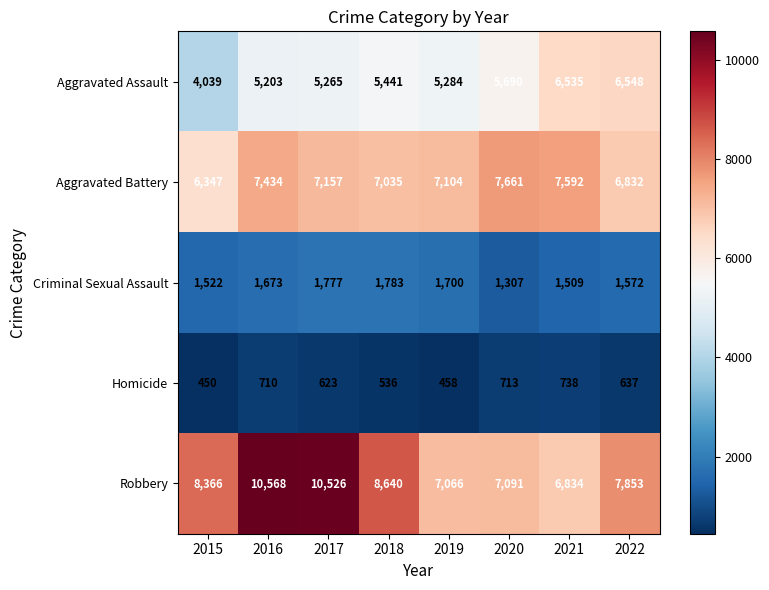

Read the Robbery value at 2020, to the nearest 100.

7100